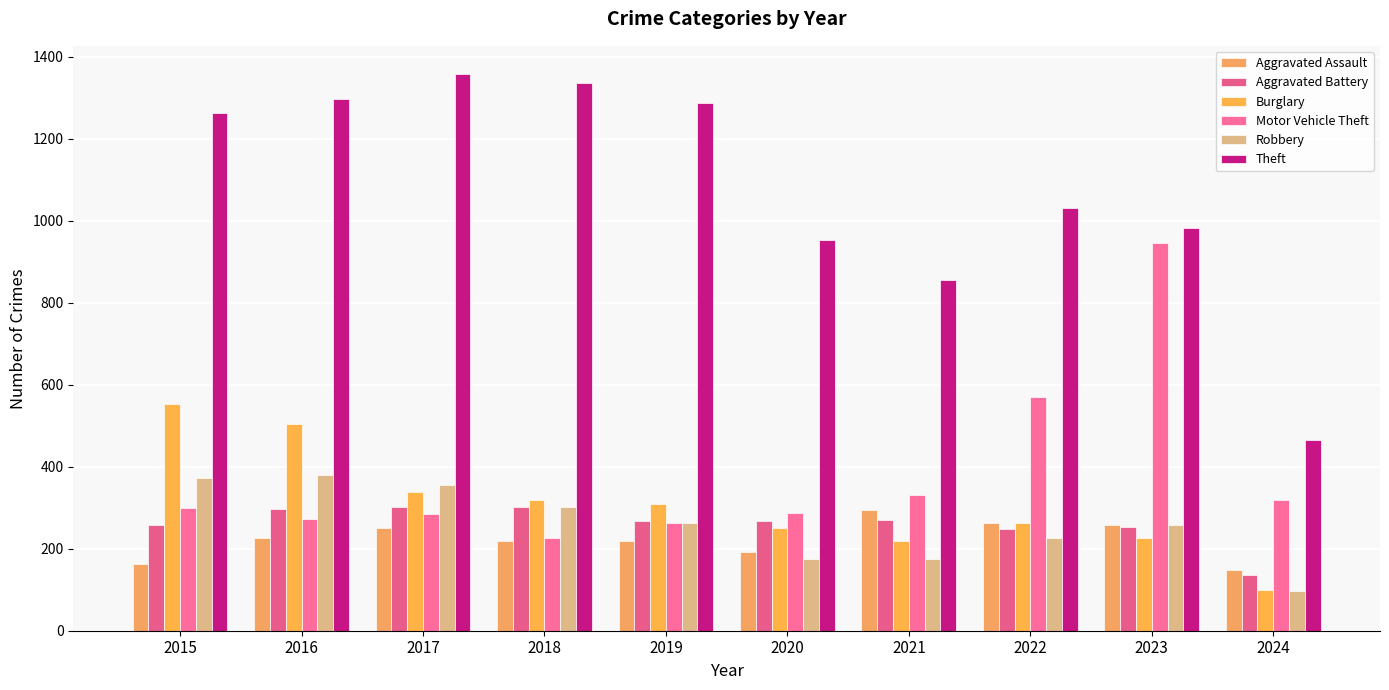

What is the average value of the Aggravated Battery series?

260